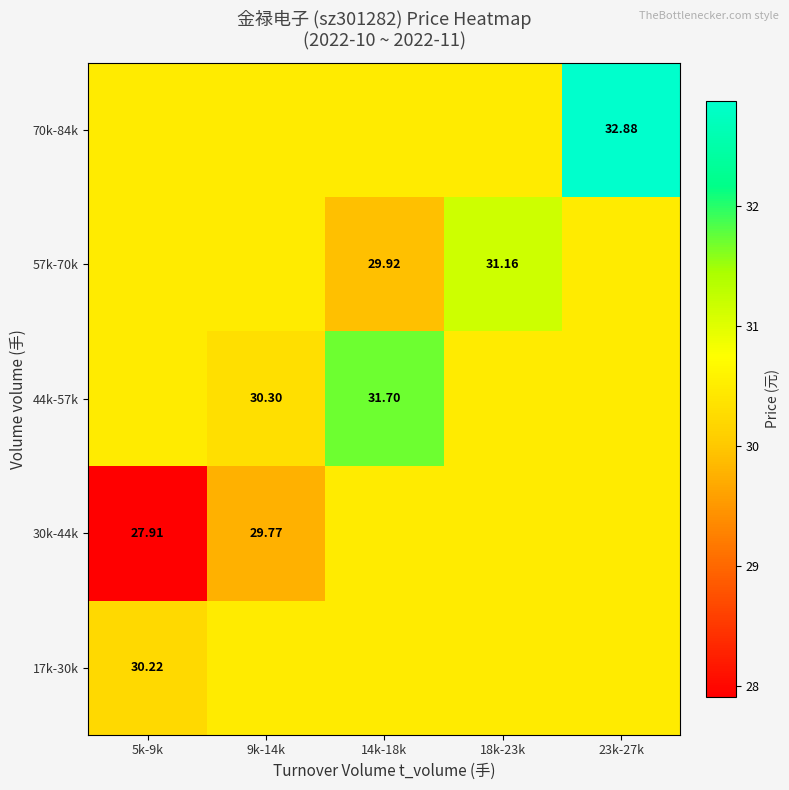

Count the number of data series in this chart.

5